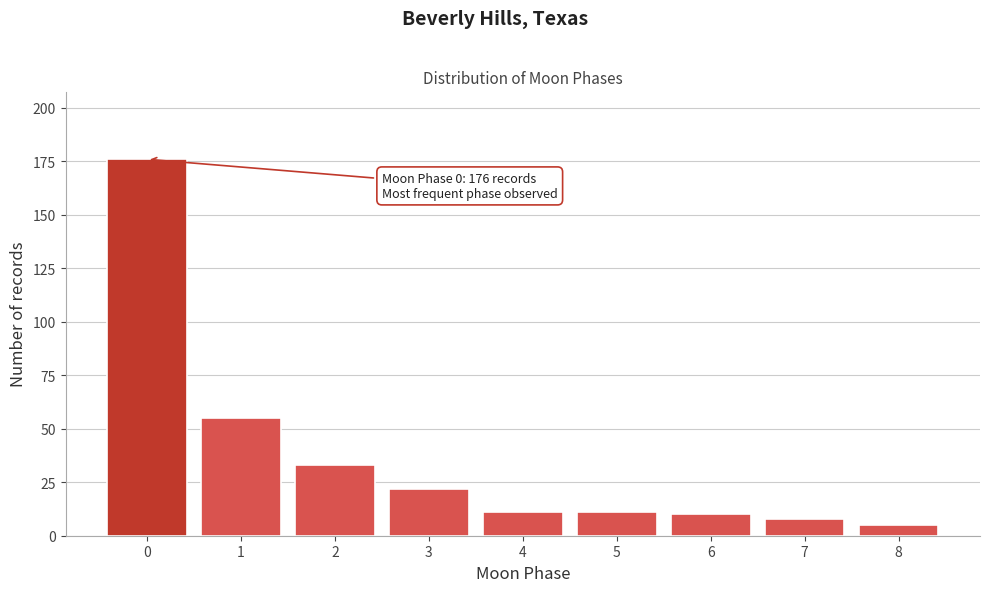

Reading left to right, transcribe all the data shown in this chart.

176	55	33	22	11	11	10	8	5